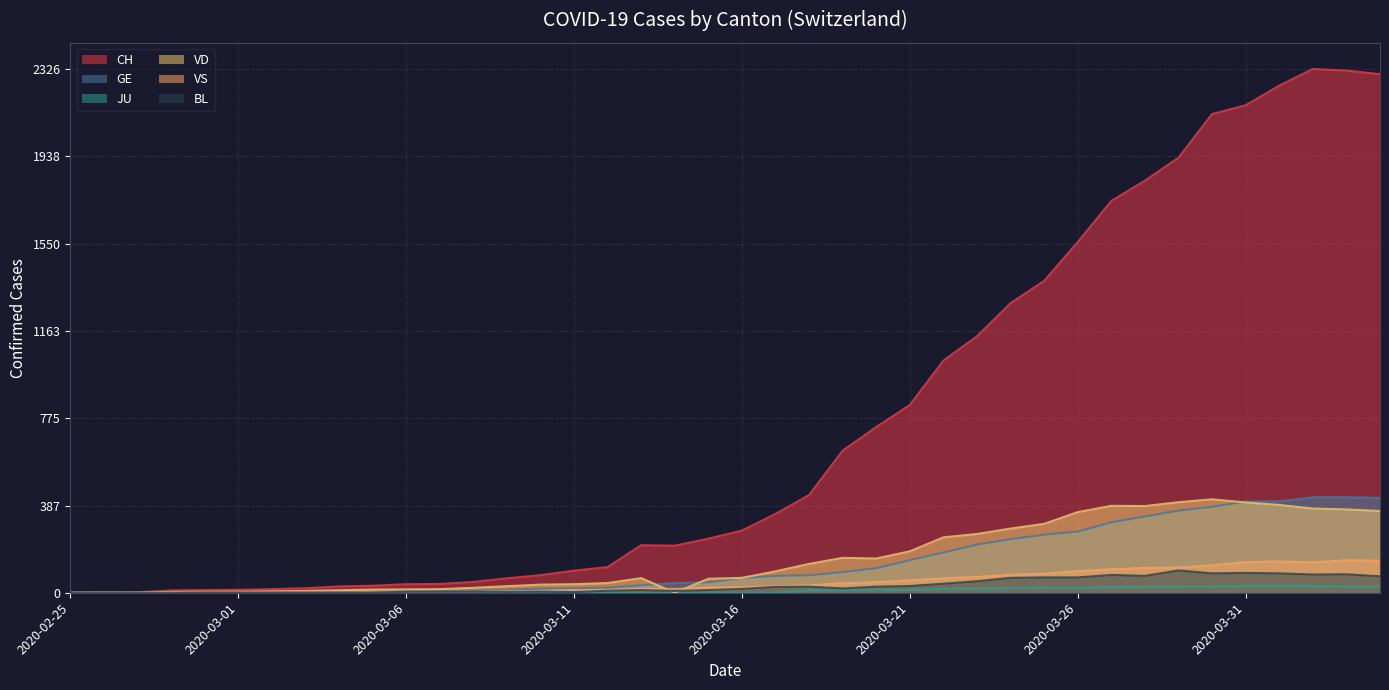

Which category has the highest value across all series?

2020-04-02